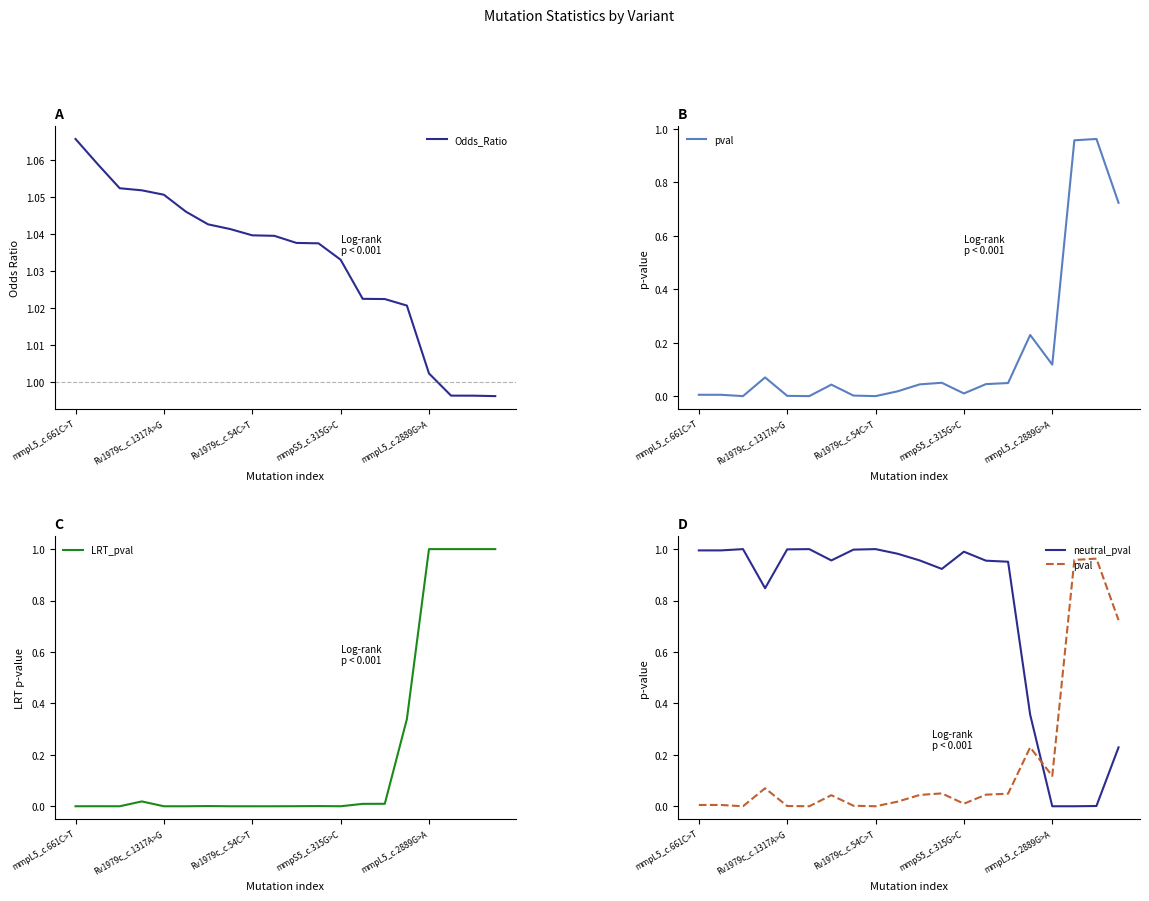

Where does the Odds_Ratio series first go above 1?

mmpL5_c.661C>T